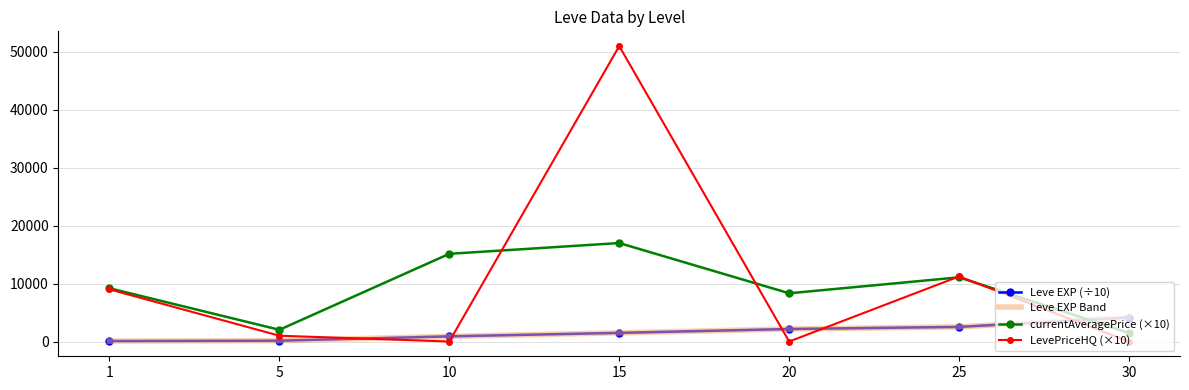

At which label does Leve EXP (÷10) reach its peak?

30